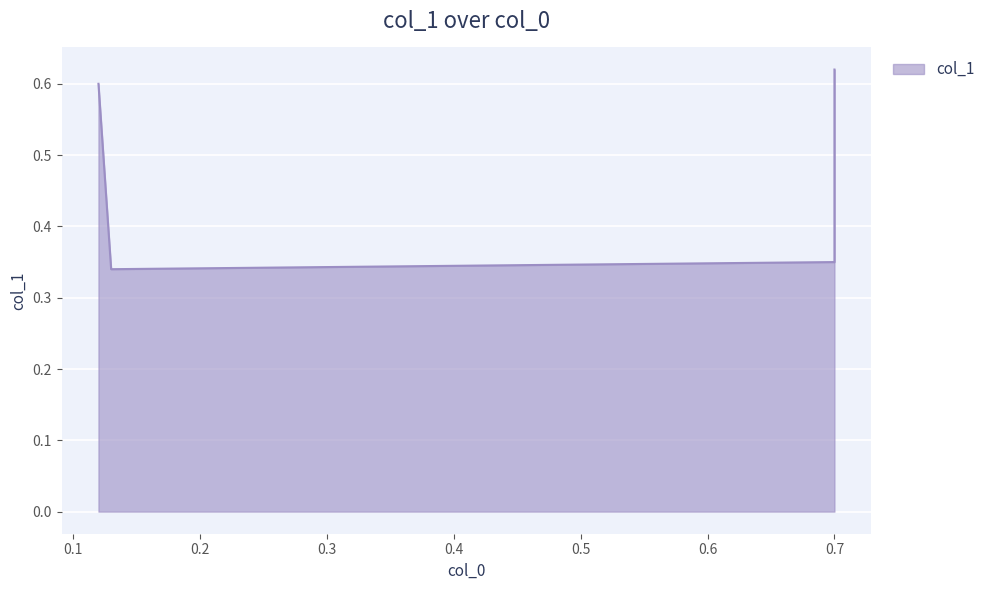

Rank the categories by value from lowest to highest.

0.13, 0.7, 0.12, 0.7